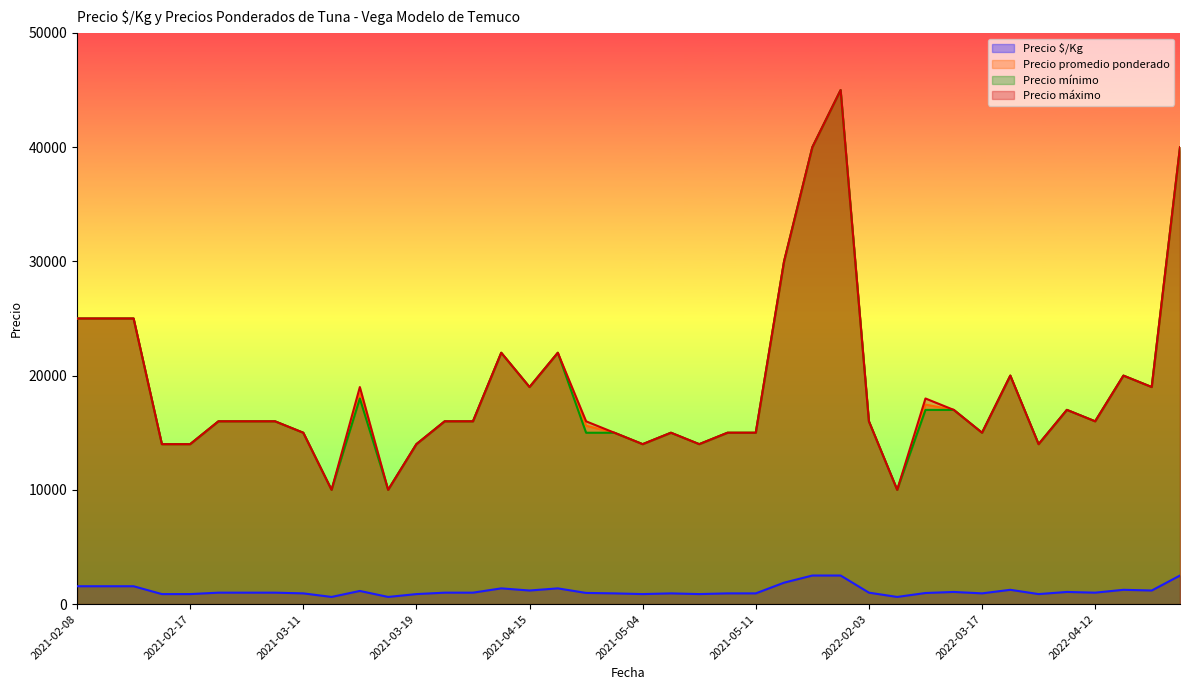

What is the difference between the maximum and minimum values in the Precio $/Kg series?

1875